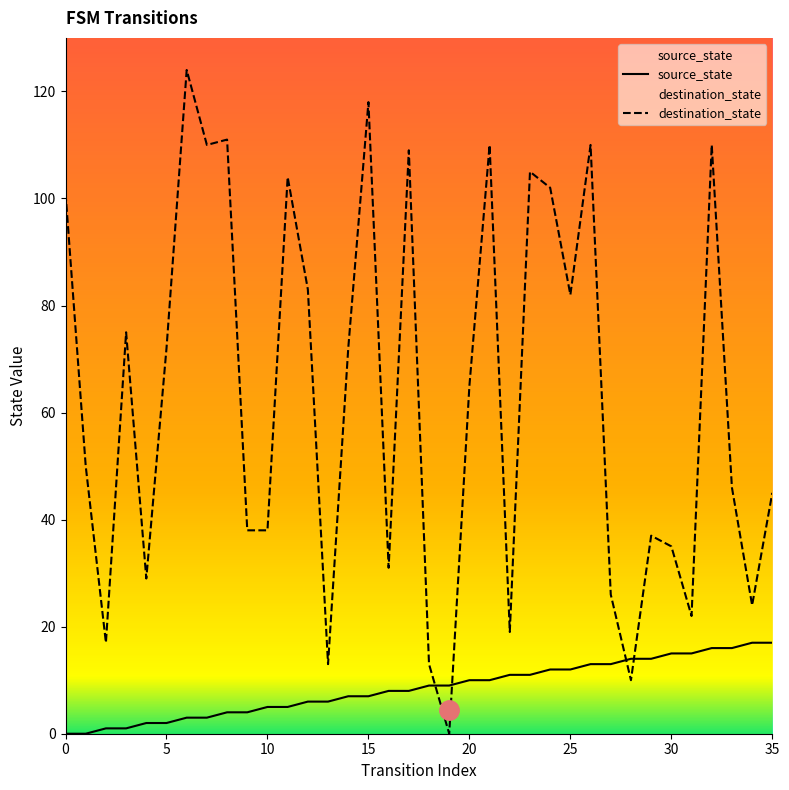

What are all the series names shown in the legend?

source_state, destination_state